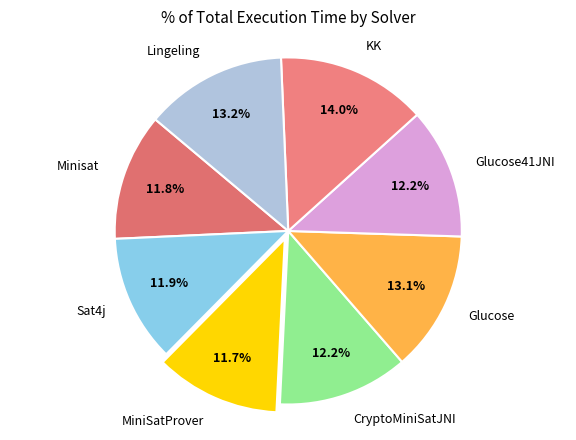

Count the number of slices in the pie.

8